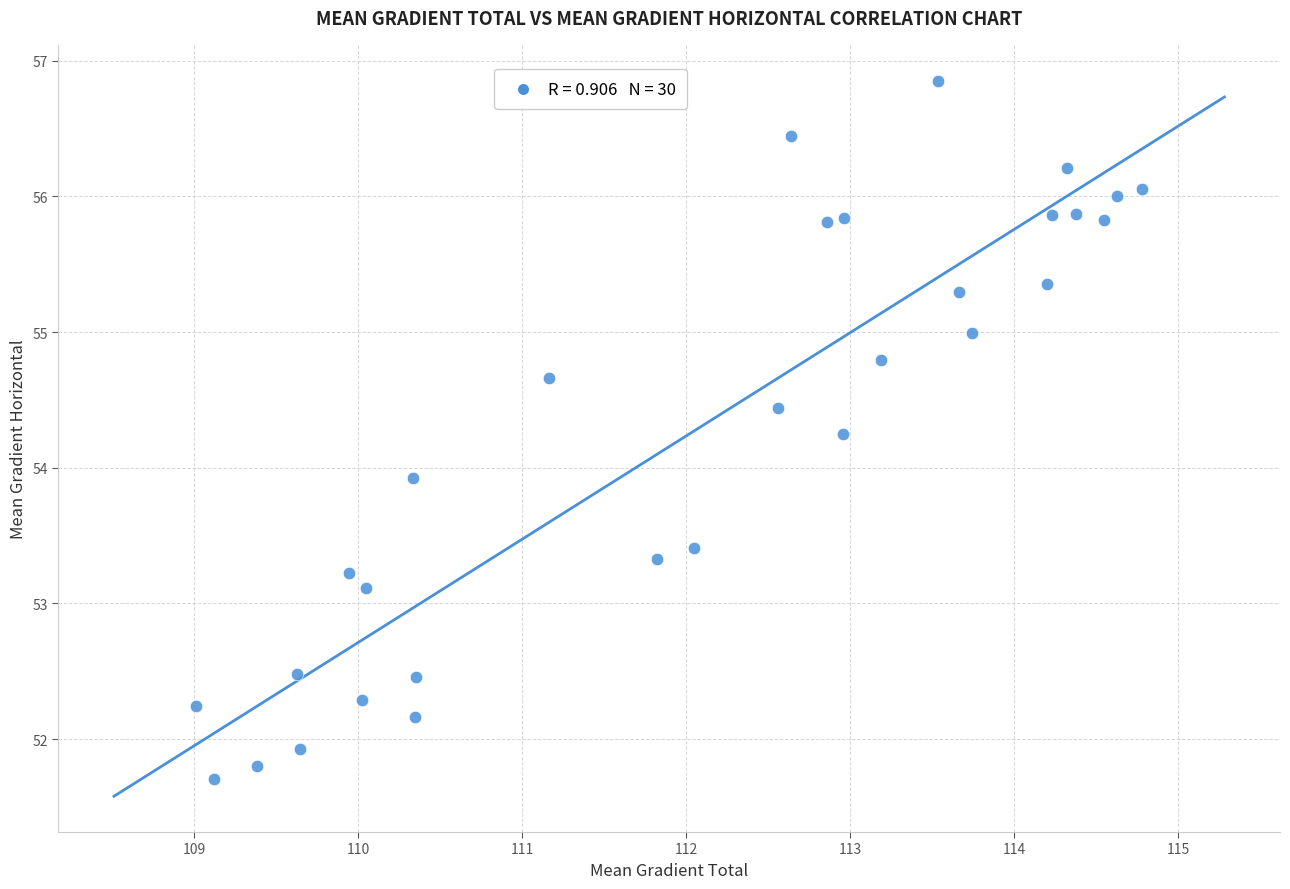

What Y value in the scatter plot is closest to 54?

53.9